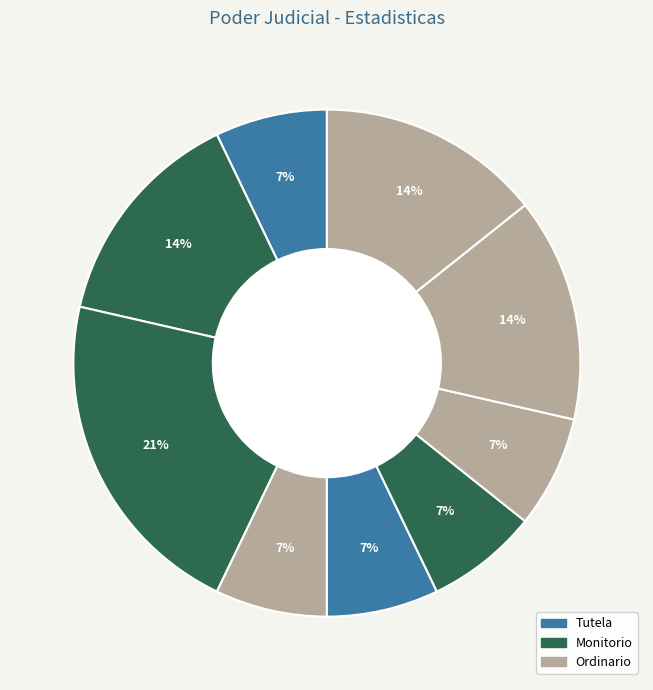

How many slices are in this pie chart?

9